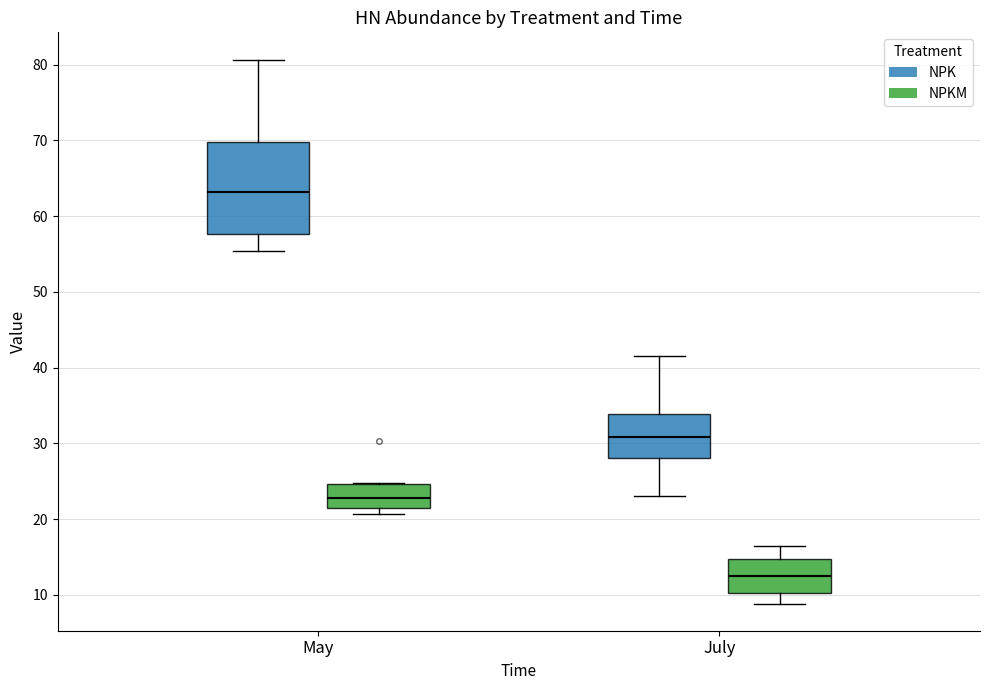

Where does the median line of the box for May (NPKM) sit on the y-axis? The values are not printed on the chart, so give them approximately, as read against the axis.

23